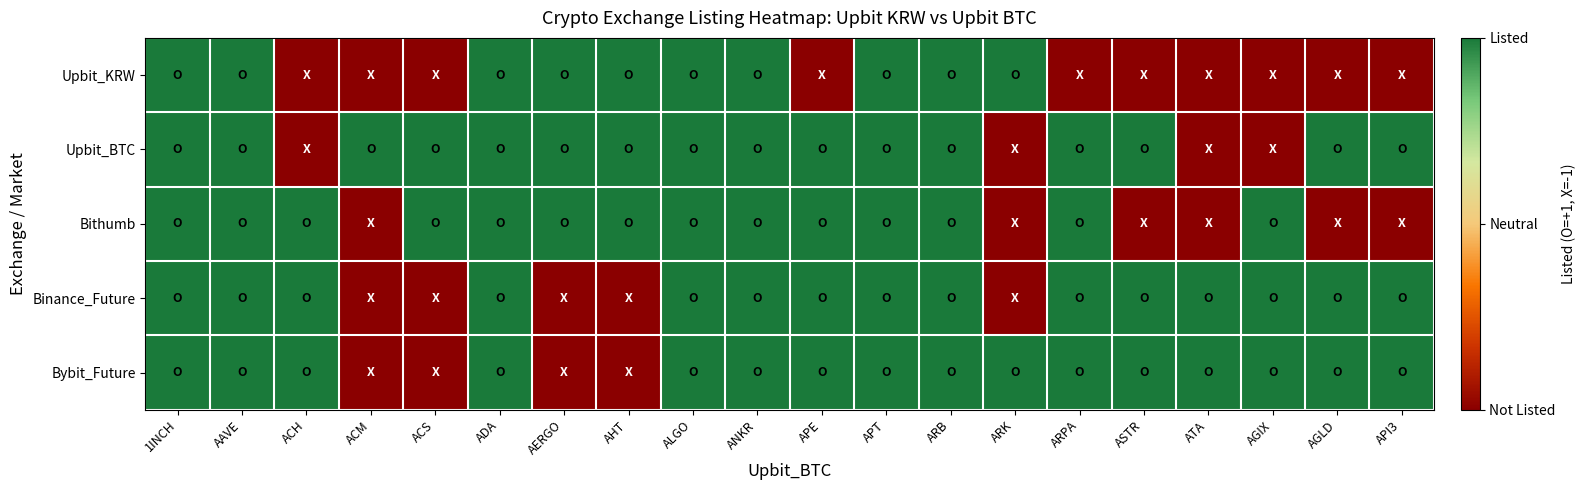

At how many categories does at least one series exceed 0?

20